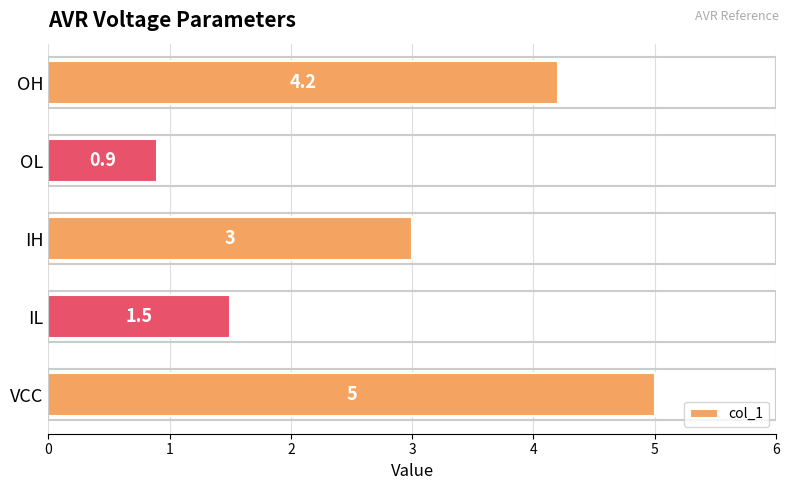

How many values are below 3?

2